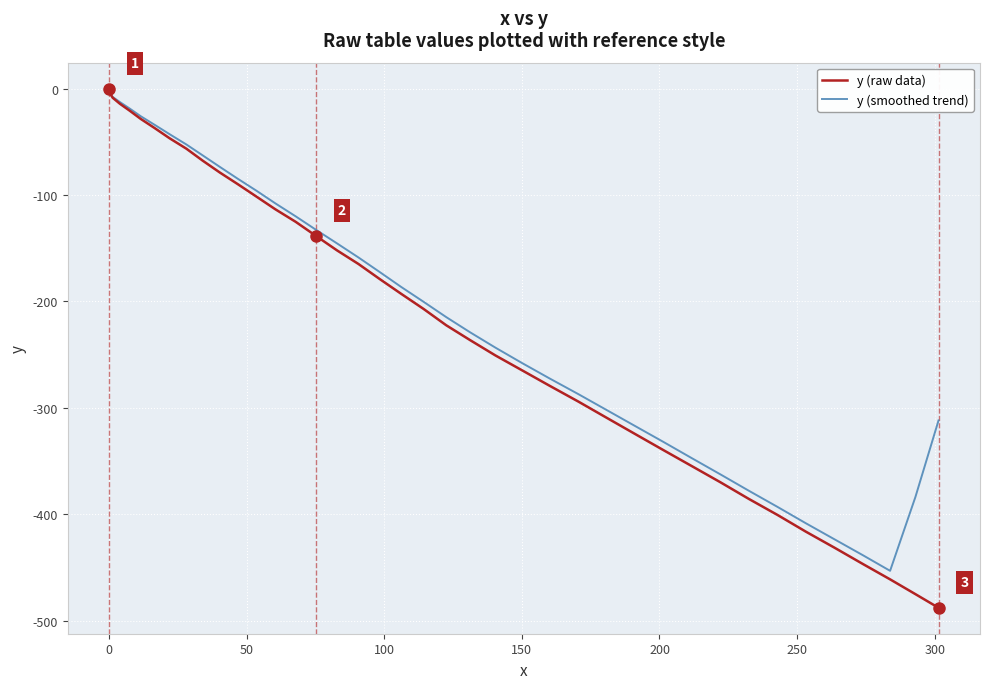

Which series has the widest spread of values?

y (raw data)